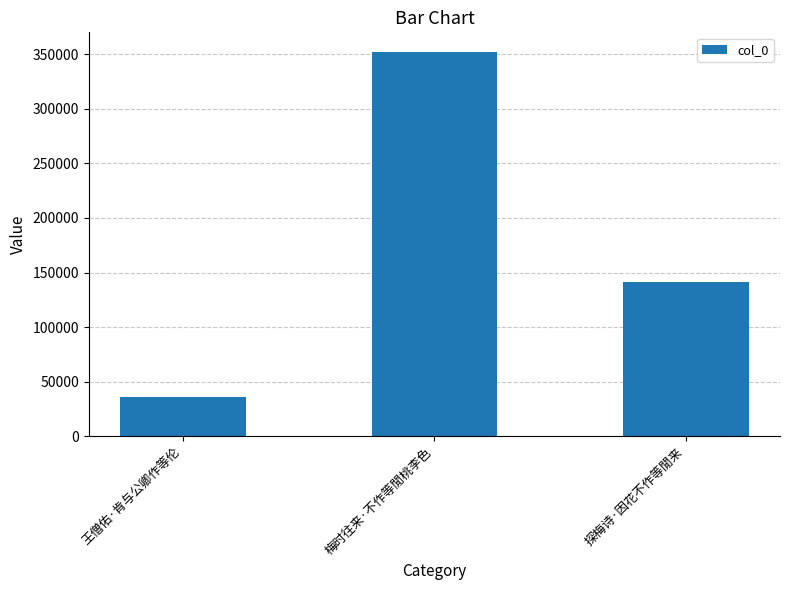

What is the difference between the maximum and second lowest values?

211244